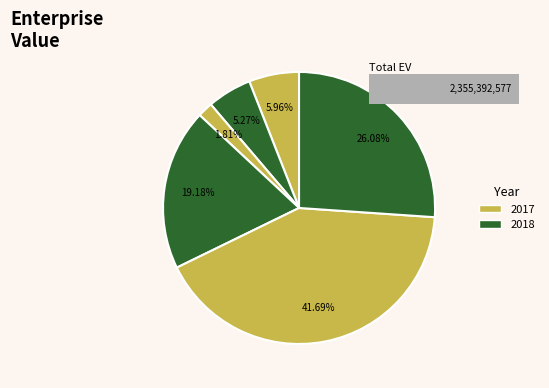

To the nearest percent, what is the difference between the largest and smallest slice percentages?

40%